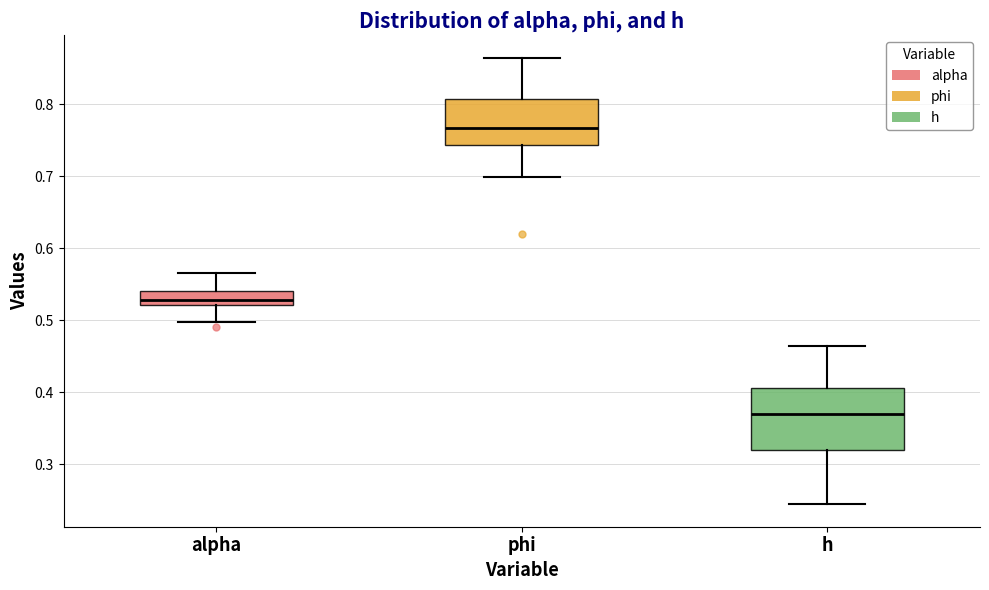

Where is the upper edge of the box for phi on the y-axis? The values are not printed on the chart, so give them approximately, as read against the axis.

0.81